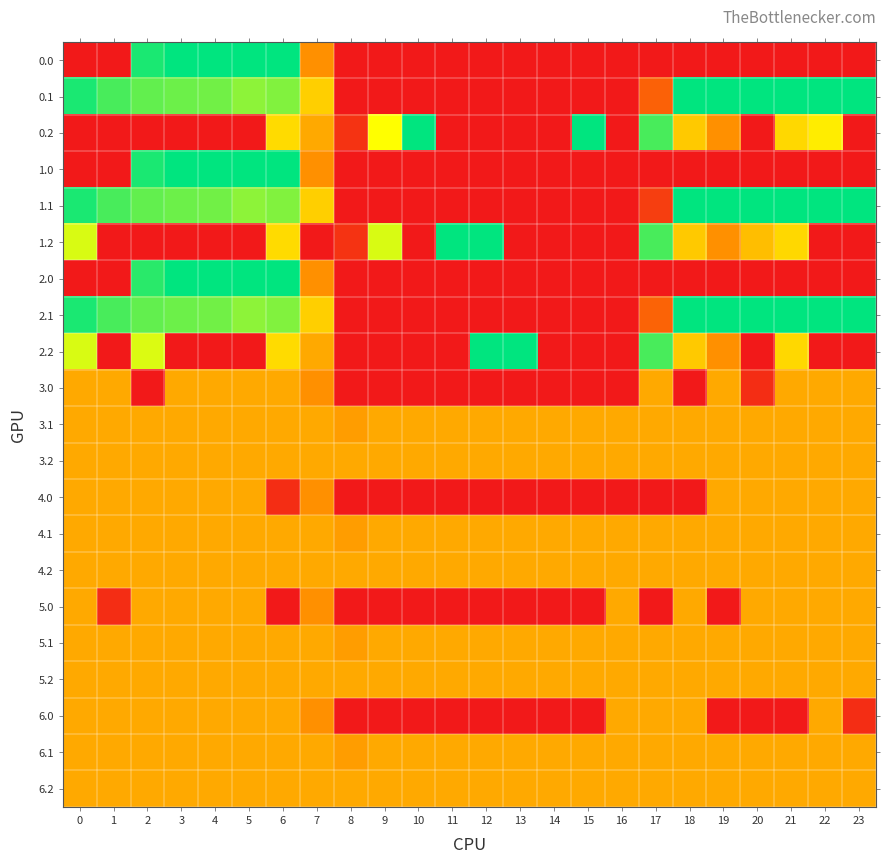

What is the total value across all series at 17?

3107.9